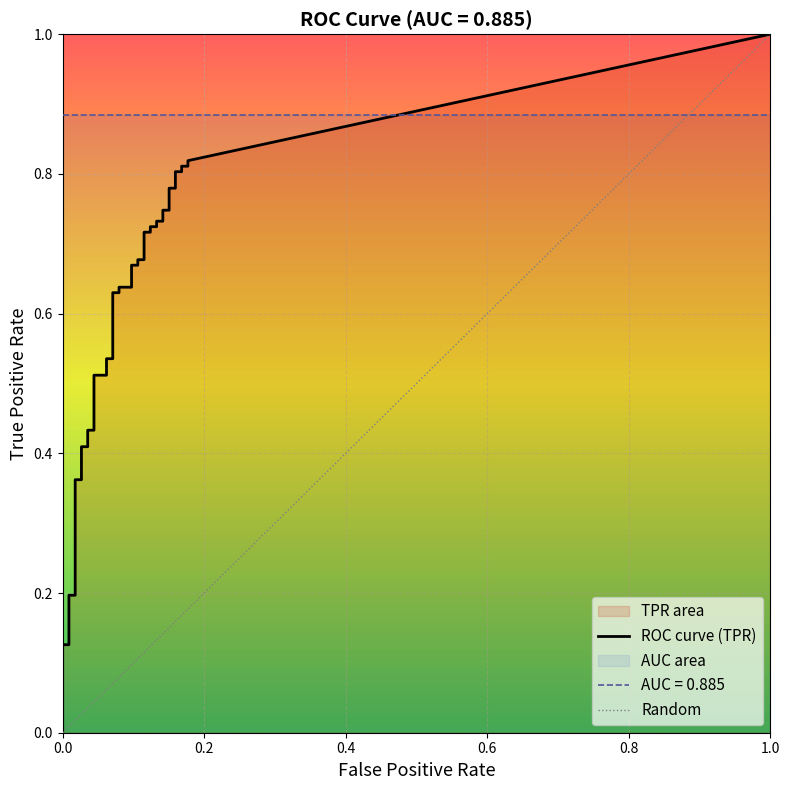

Rank the series by their maximum value, from highest to lowest.

tpr, fpr